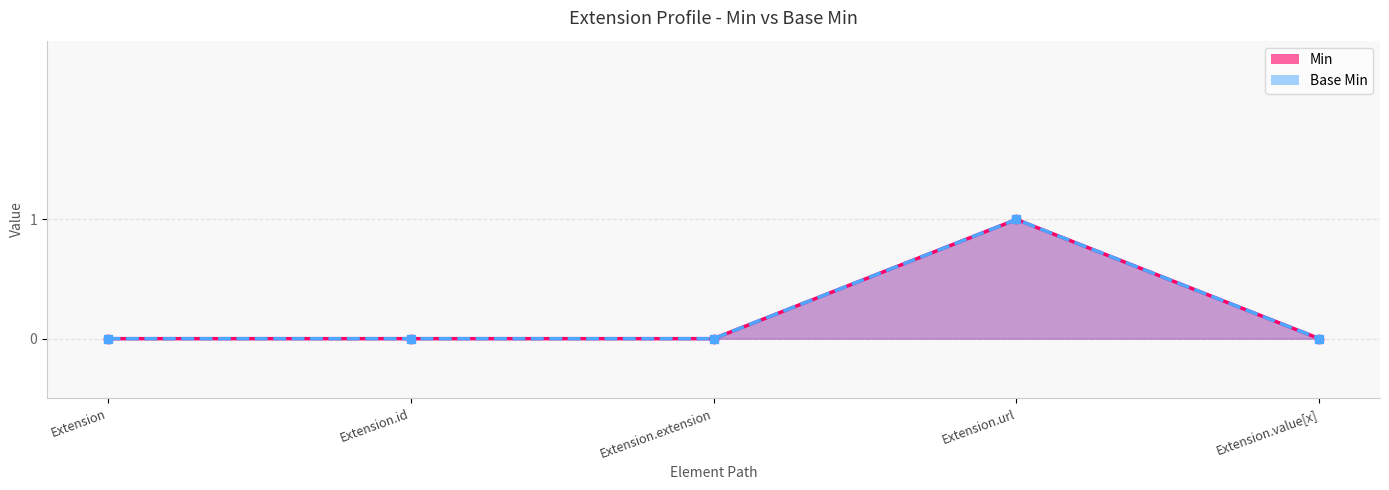

List the series in order of their peak value, highest first.

Min, Base Min